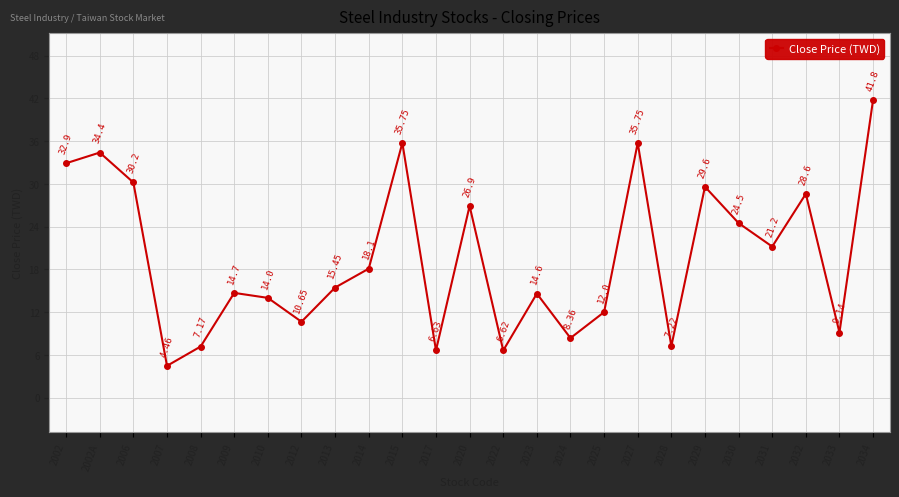

How many categories are shown in the chart?

25